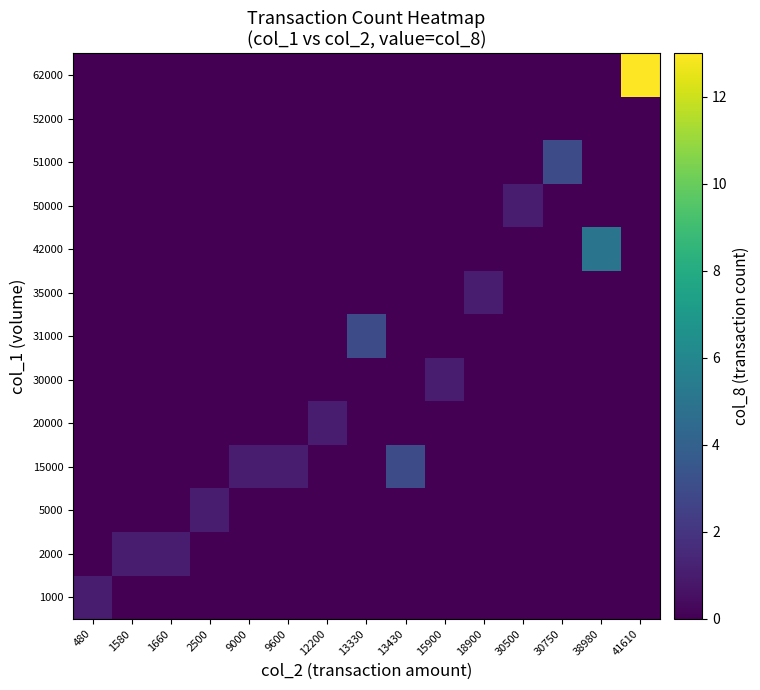

Which has a higher value, 9000 or 1580?

9000